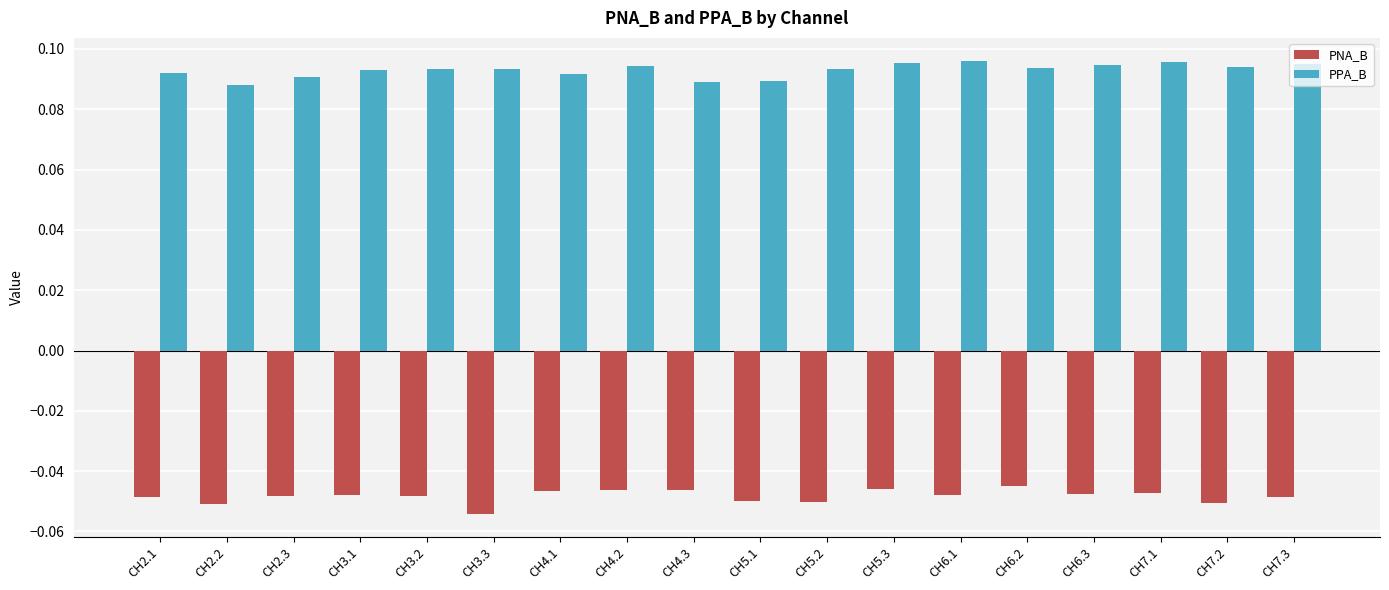

How many bars are there in each group?

2